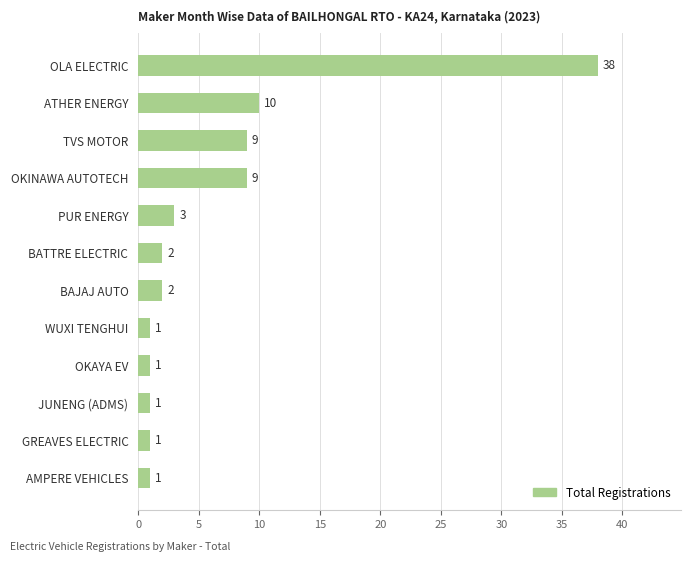

How many bars are there in total?

12